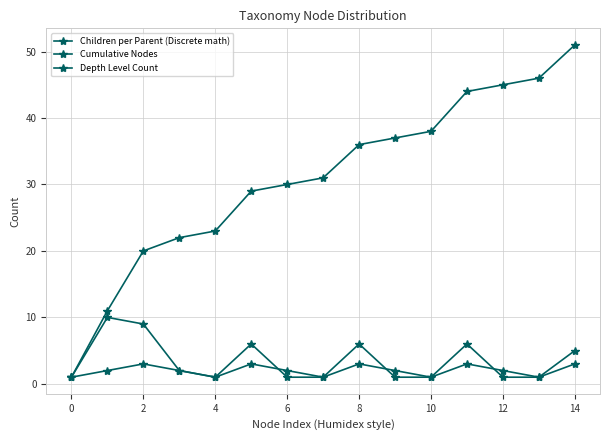

List the series in order of their peak value, lowest first.

Depth Level Count, Children per Parent (Discrete math), Cumulative Nodes